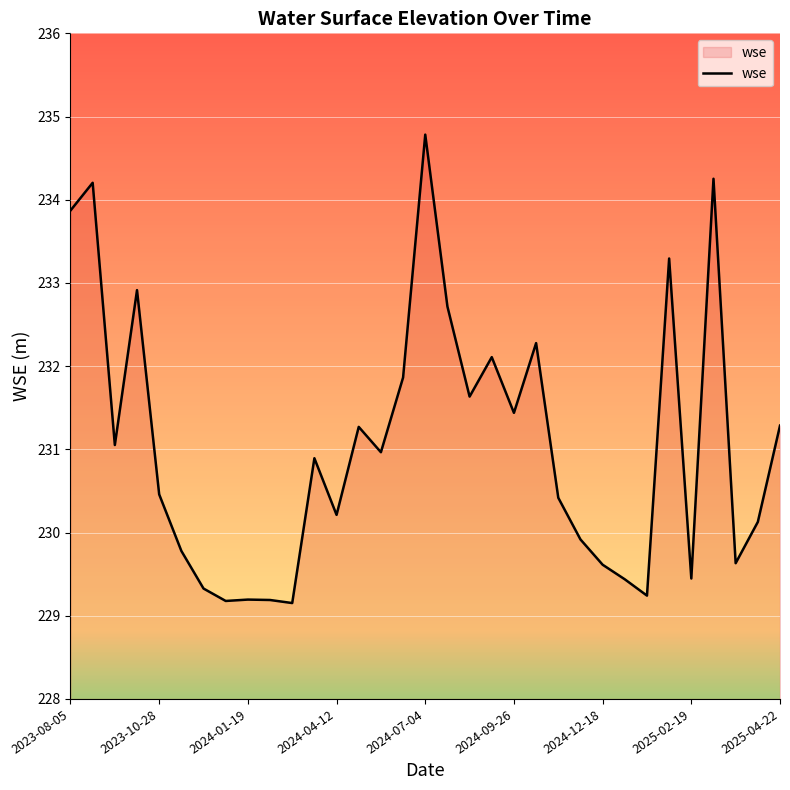

What is the minimum value shown in the chart?

229.2